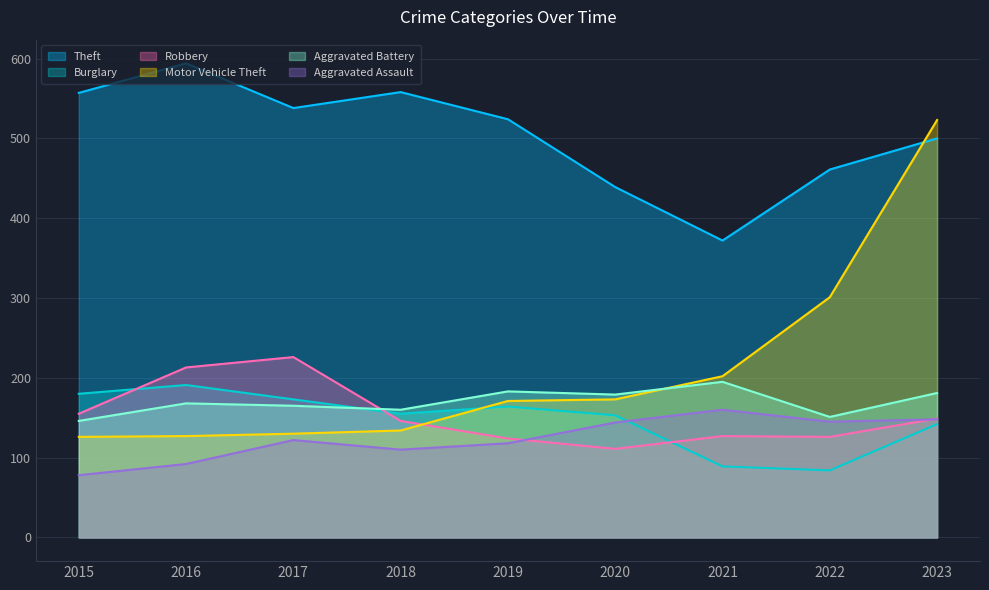

Which has a higher value, 2016 or 2015?

2016